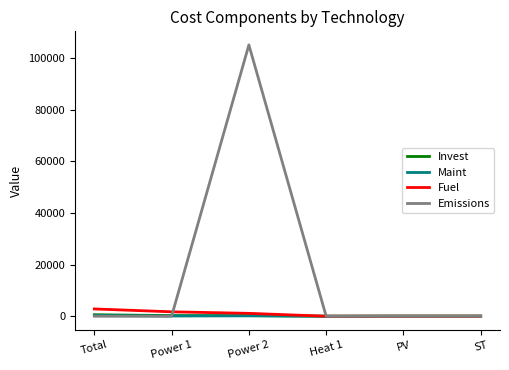

At how many categories does at least one series exceed 94575?

1